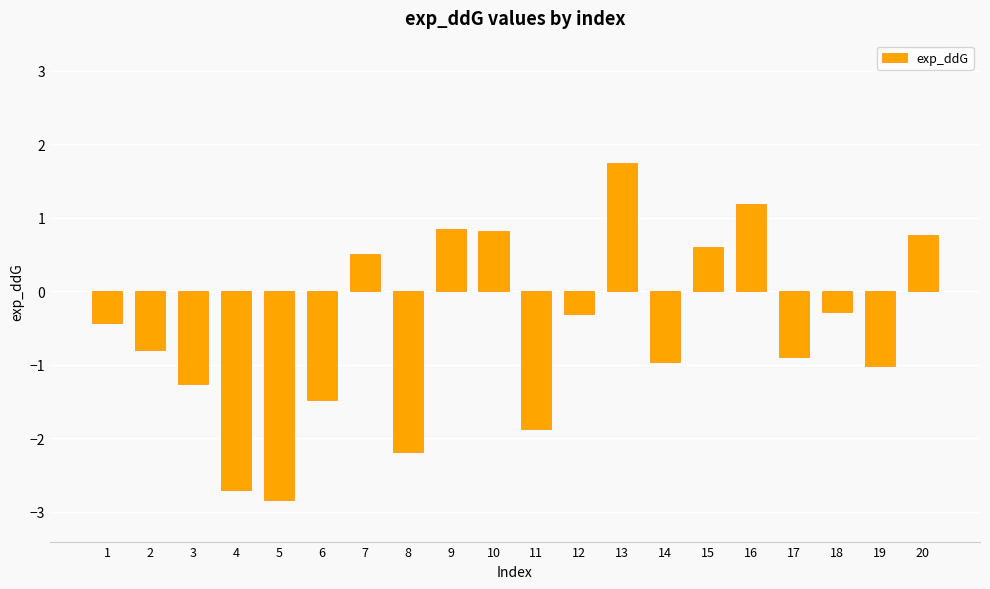

Does the chart contain stacked bars?

No